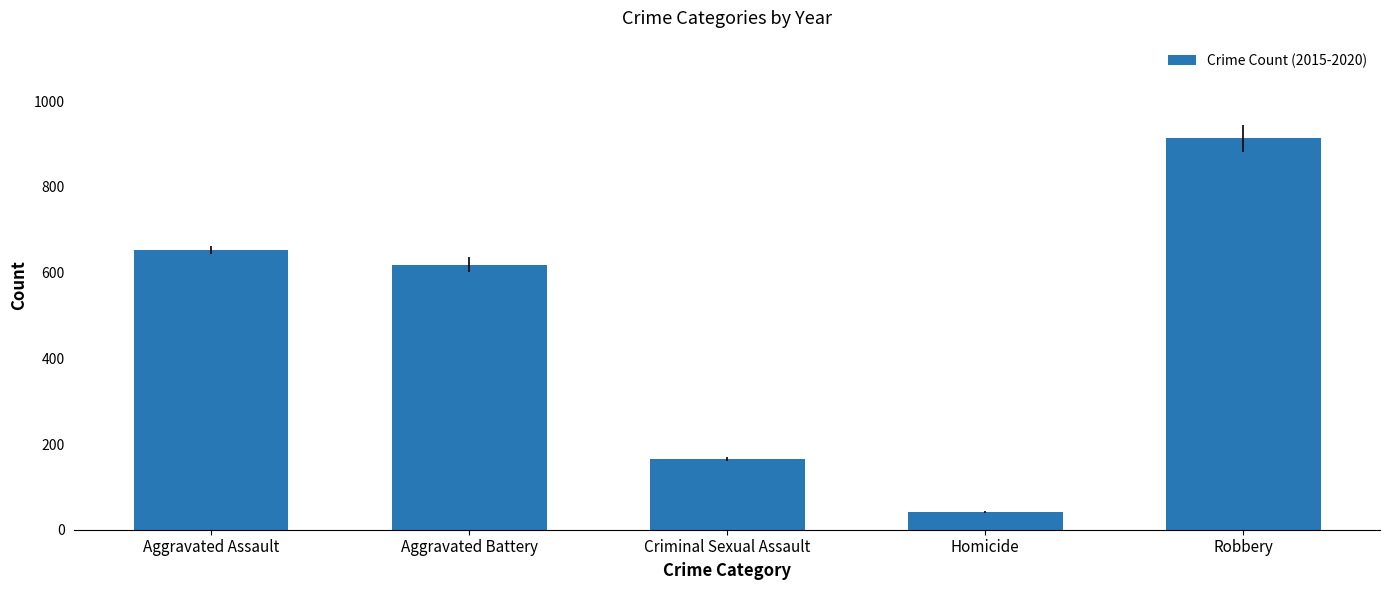

Does the chart contain any negative values?

No